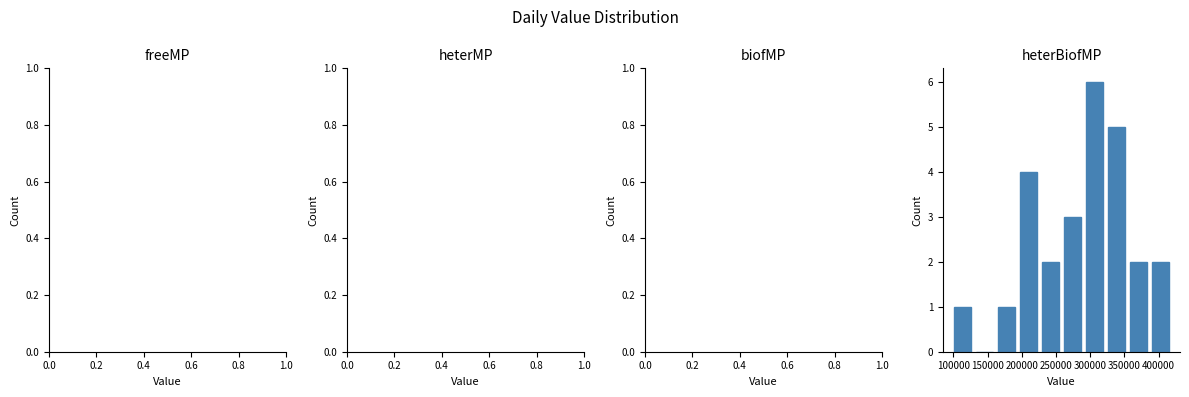

What is the height of the bar covering 320000 to 355000 on the x-axis? Neither the bar edges nor the heights are printed on the chart, so give them approximately, as read against the axes.

5